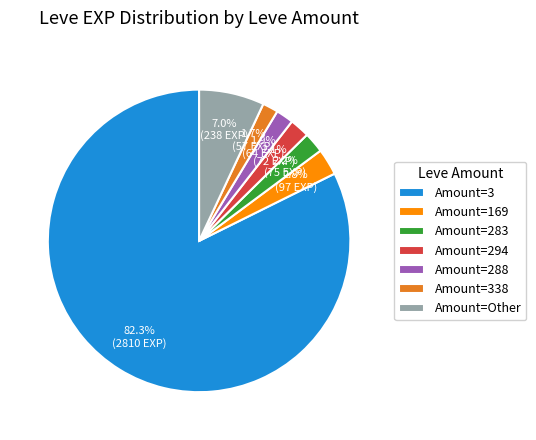

What percentage is NOT represented by Amount=294?

97.9%